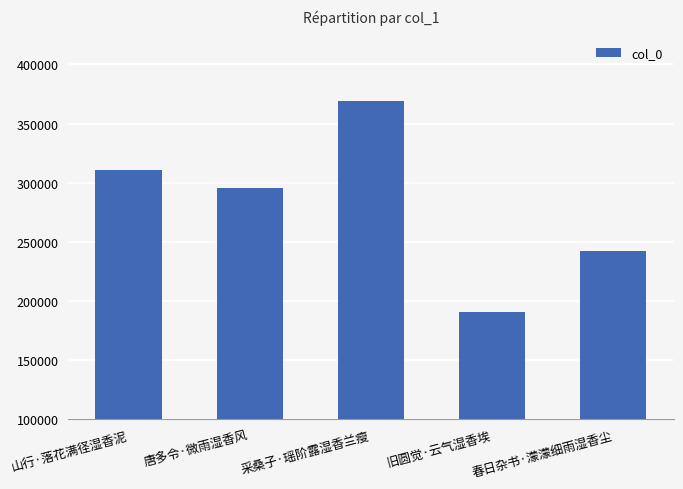

List the labels in order of value, largest first.

采桑子·瑶阶露湿香兰瘦, 山行·落花满径湿香泥, 唐多令·微雨湿香风, 春日杂书·濛濛细雨湿香尘, 旧圆觉·云气湿香埃